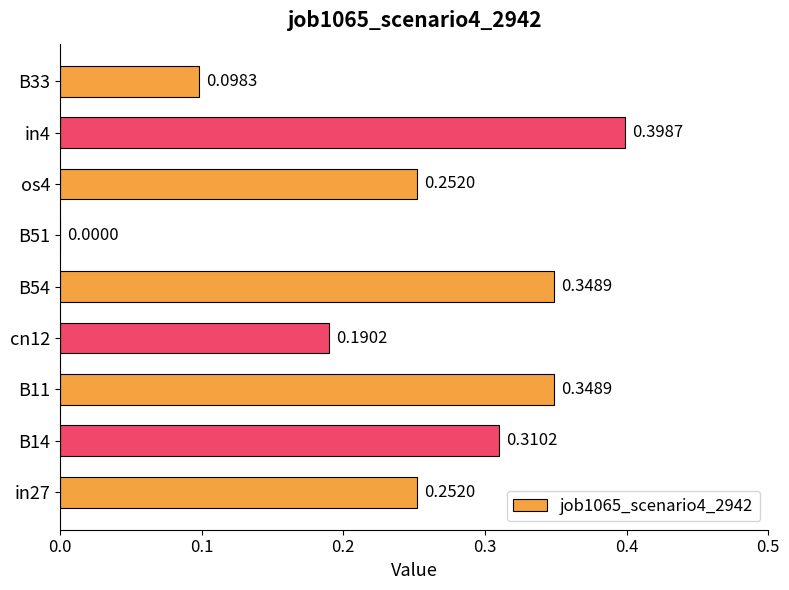

What is the sum of the values at in4 and B11?

0.7